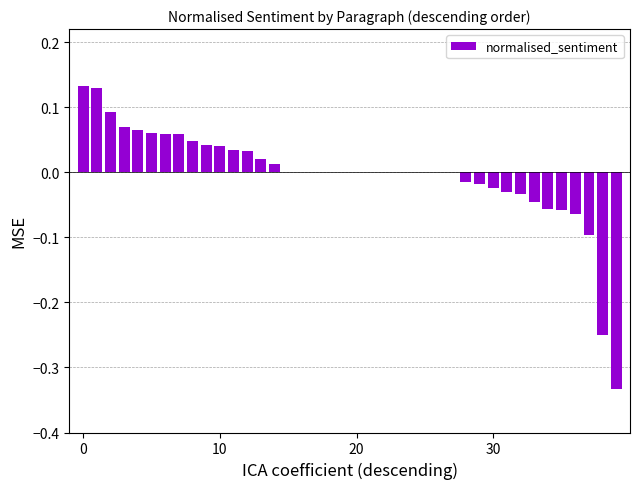

Count the number of data series in this chart.

1